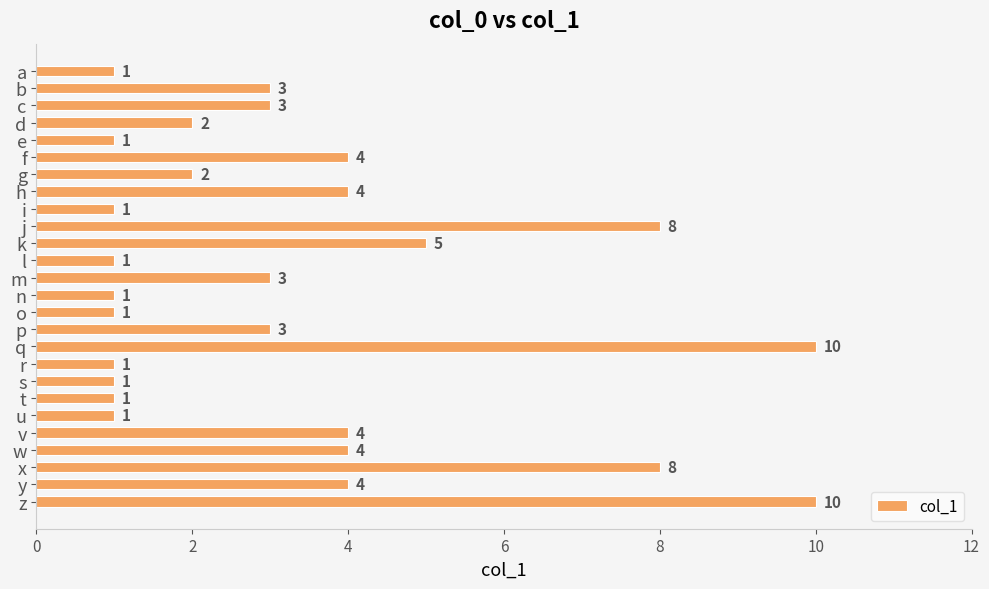

What is the change in value from o to p?

+2